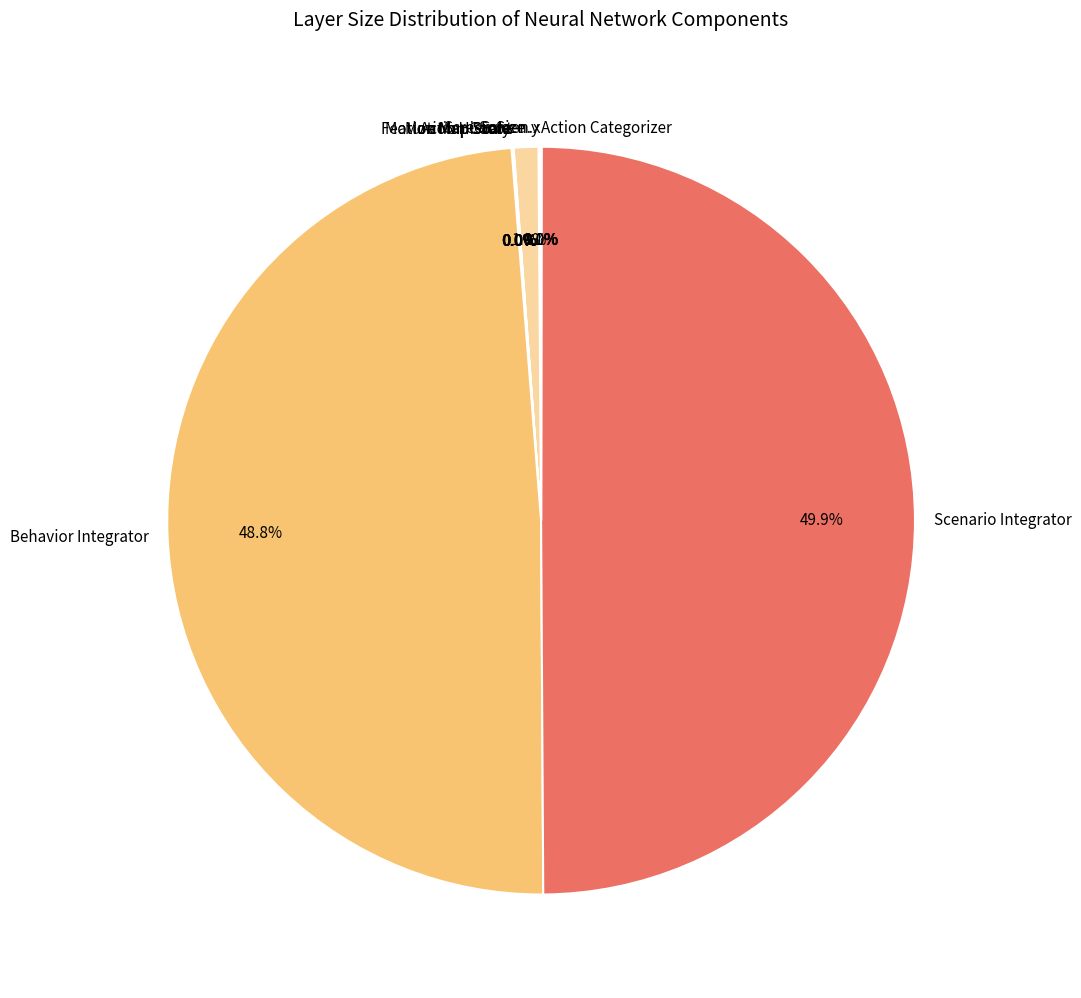

Does Screen.Size account for over 50% of the chart?

No